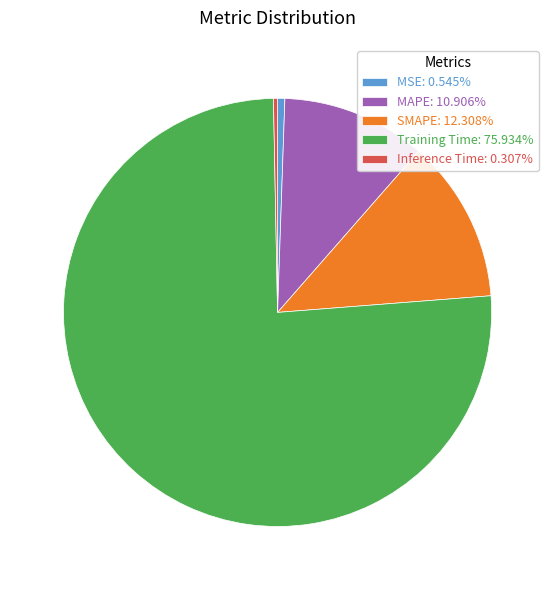

The Training Time slice represents 76% of the pie. True or false?

True